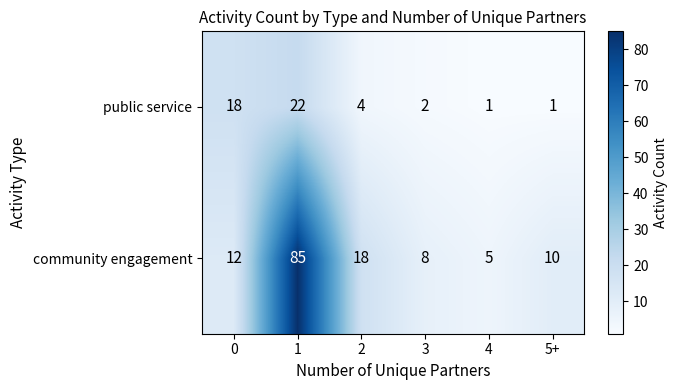

Which series has the largest range (max minus min)?

community engagement